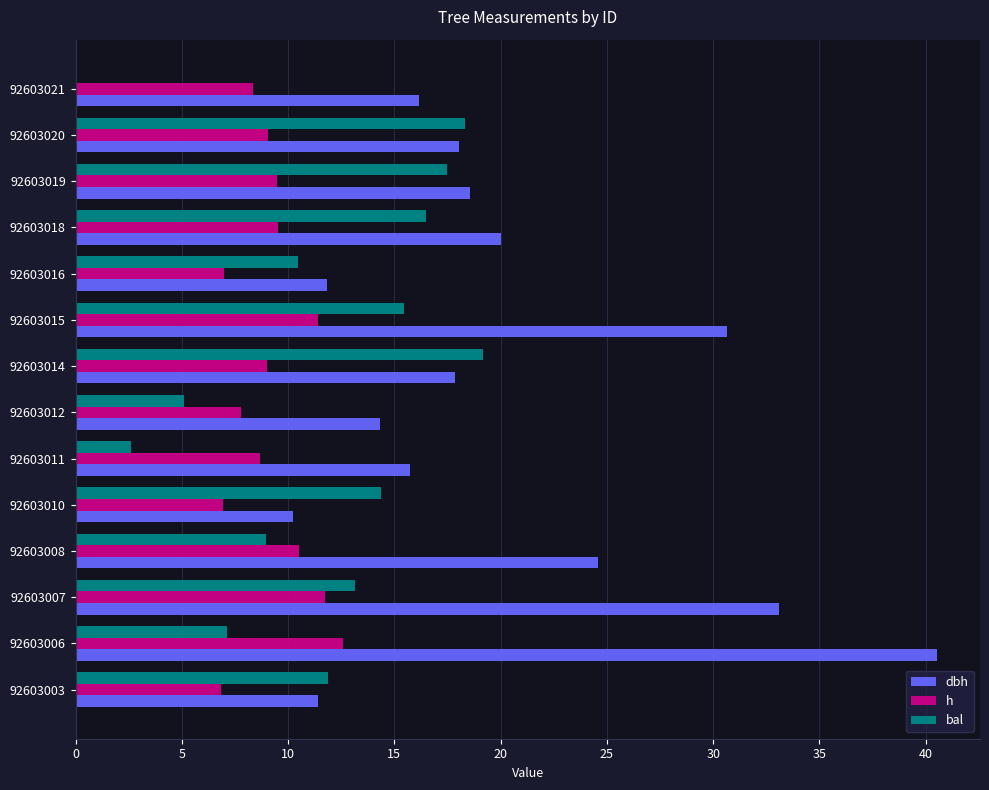

What is the sum of the dbh values at 92603007 and 92603008?

57.7